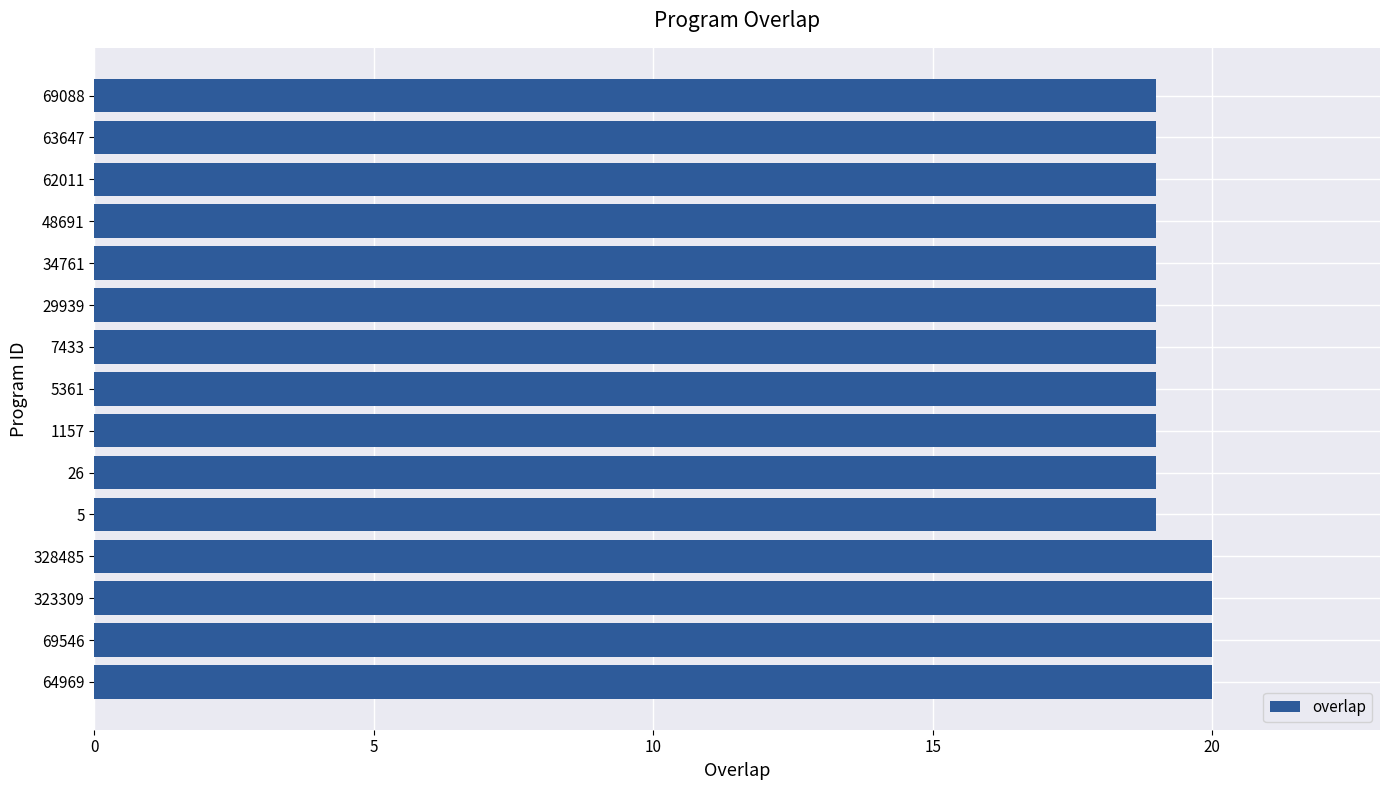

The chart shows a value of 4 at 26. True or false?

False